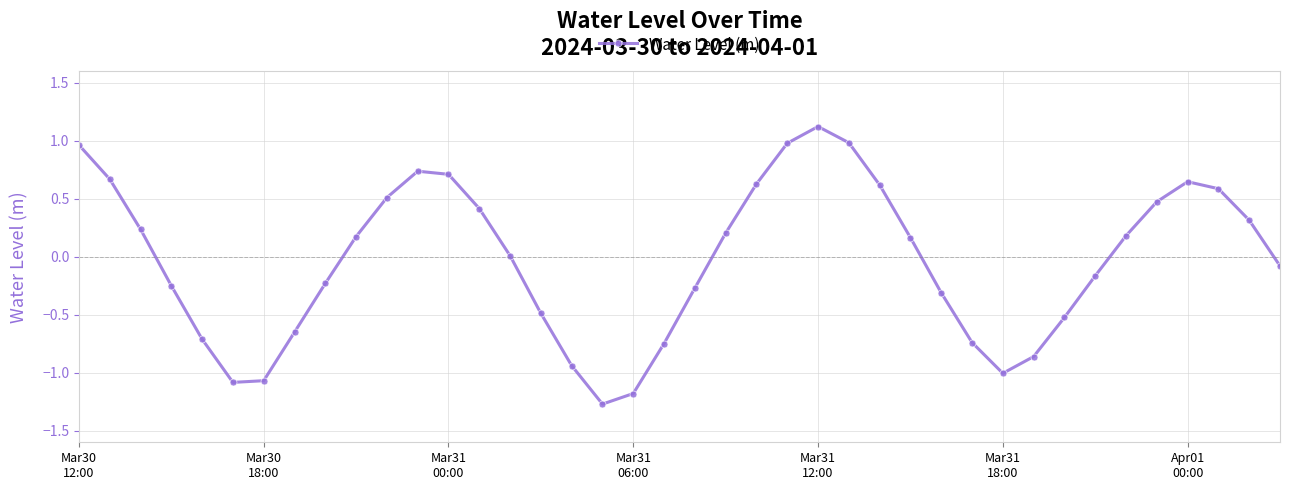

What is the smallest value displayed?

-1.3